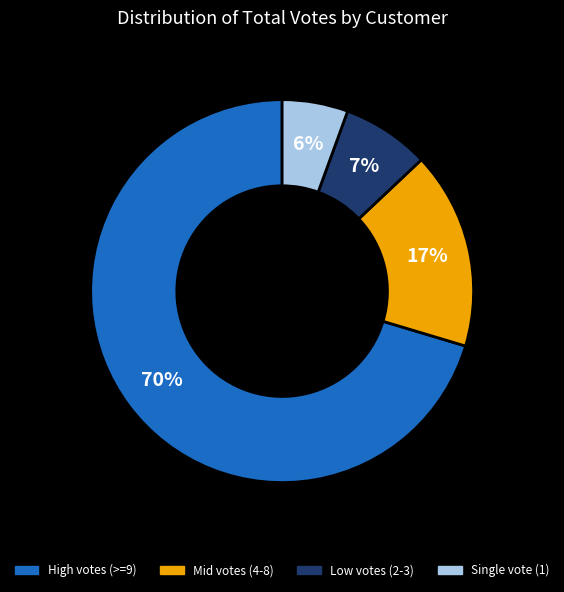

To the nearest percent, what is the average slice percentage?

25%